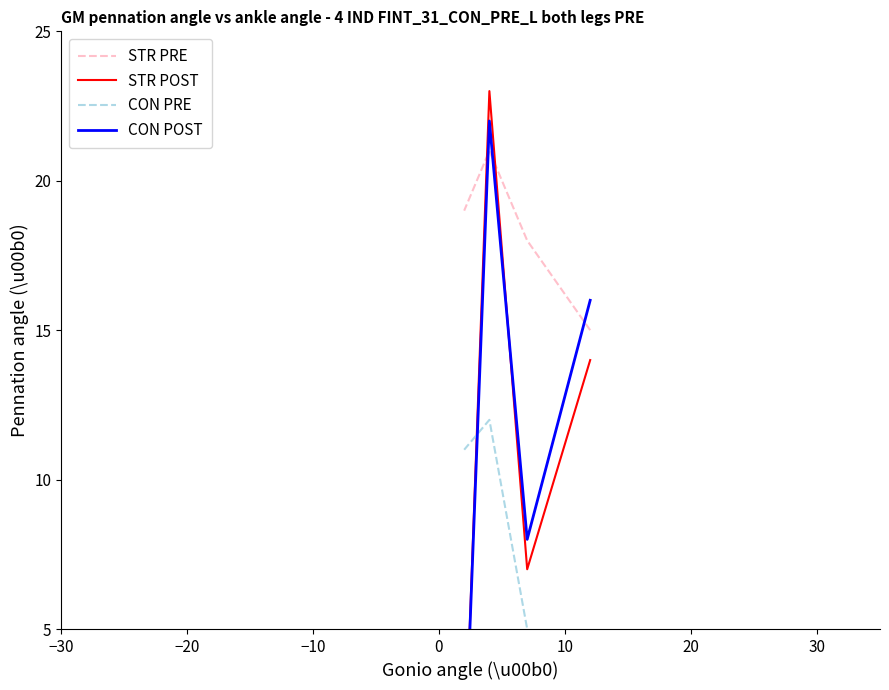

True or false: CON PRE has more than 0 points higher than both neighbors.

True